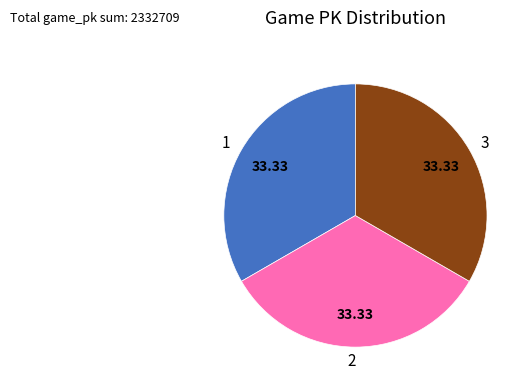

Approximately how many times larger is the value at 3 compared to 2?

1.0